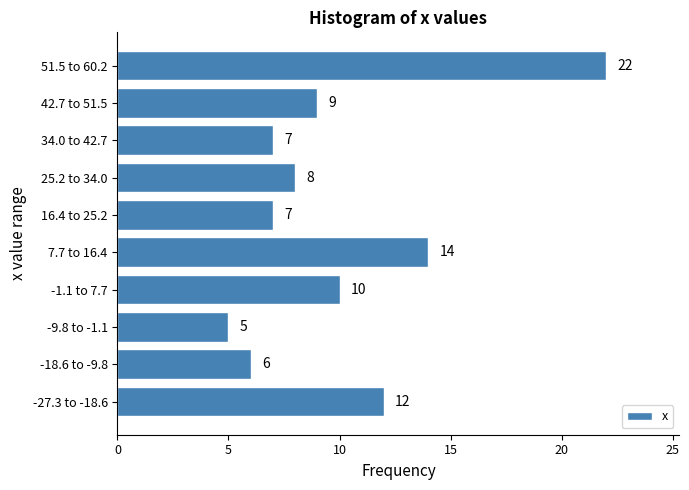

Reading top to bottom, transcribe all the data shown in this chart.

51.5 to 60.2=22	42.7 to 51.5=9	34.0 to 42.7=7	25.2 to 34.0=8	16.4 to 25.2=7	7.7 to 16.4=14	-1.1 to 7.7=10	-9.8 to -1.1=5	-18.6 to -9.8=6	-27.3 to -18.6=12